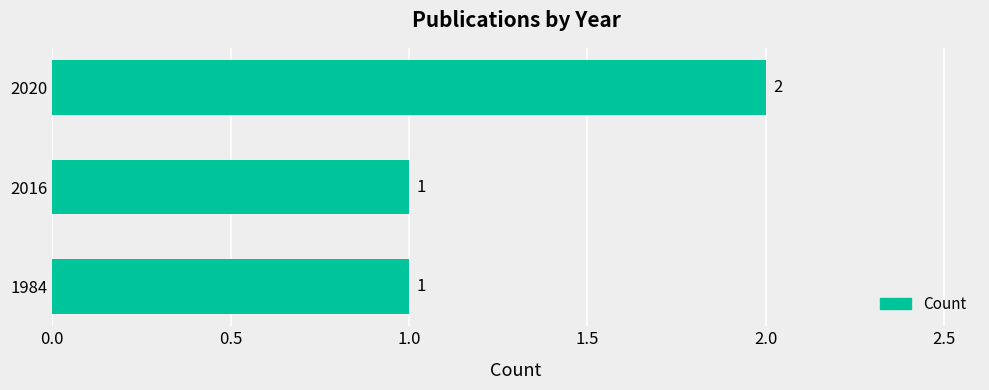

Are the bars horizontal?

Yes